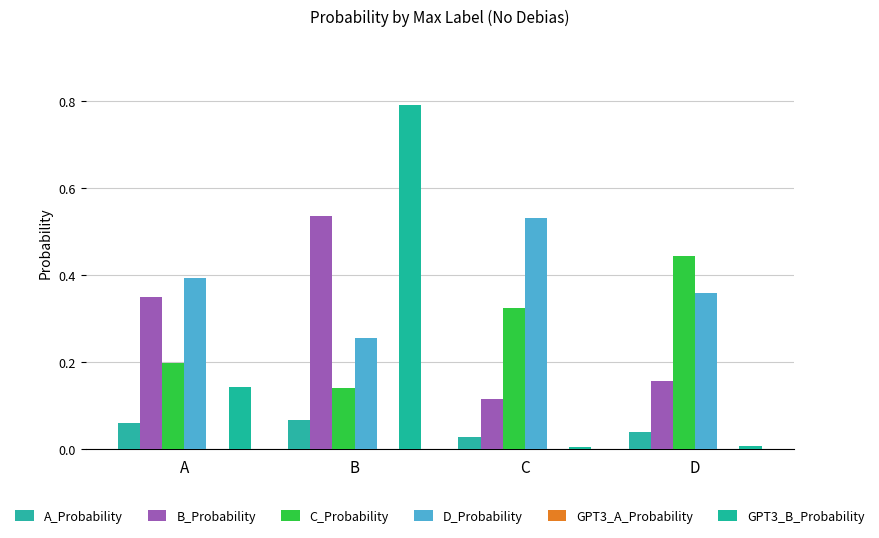

How many groups of bars are there?

4